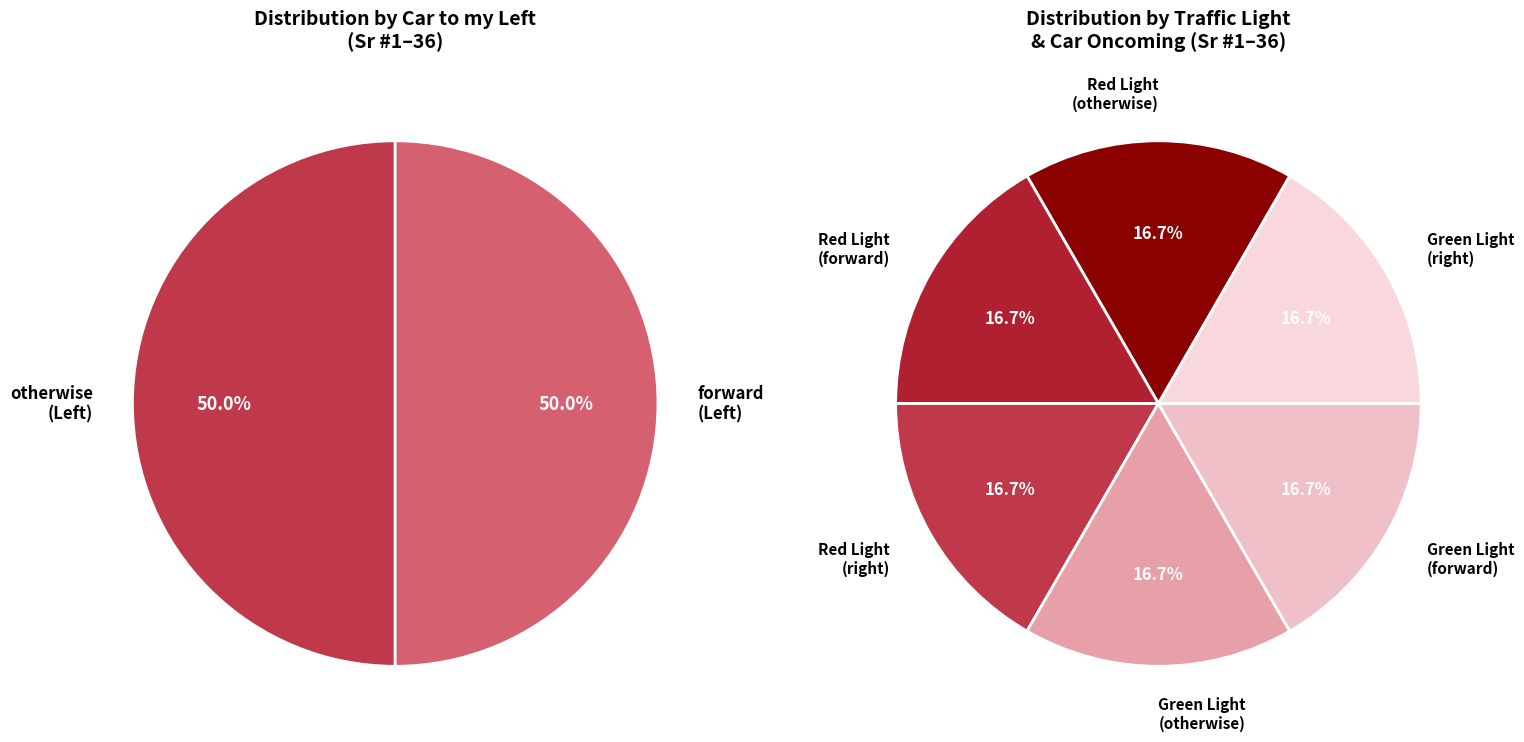

Does any single category account for the majority?

No